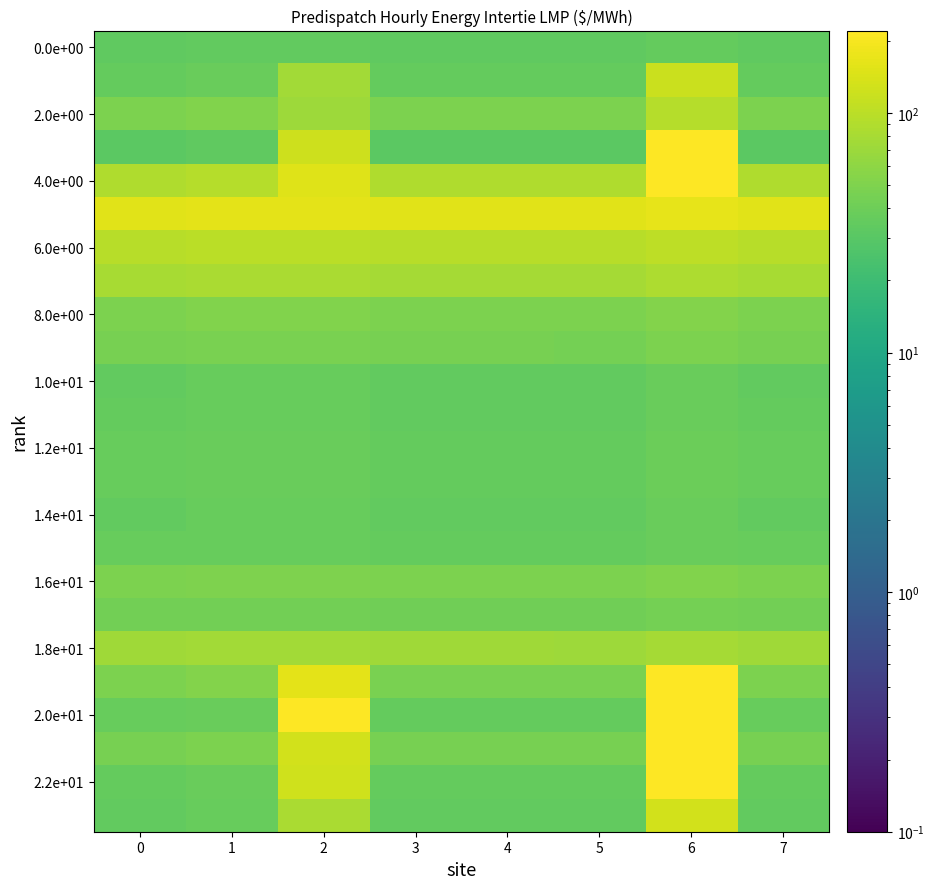

At which category does the chart reach its minimum across all series?

5